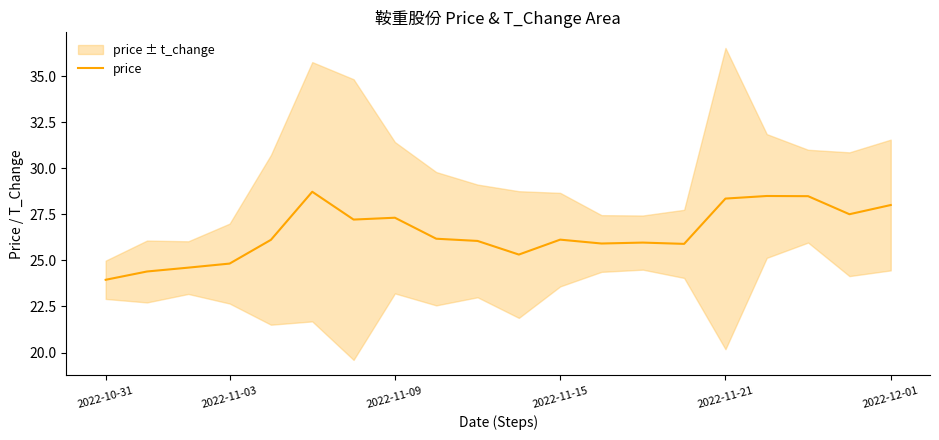

What is the maximum value shown in the chart?

28.7